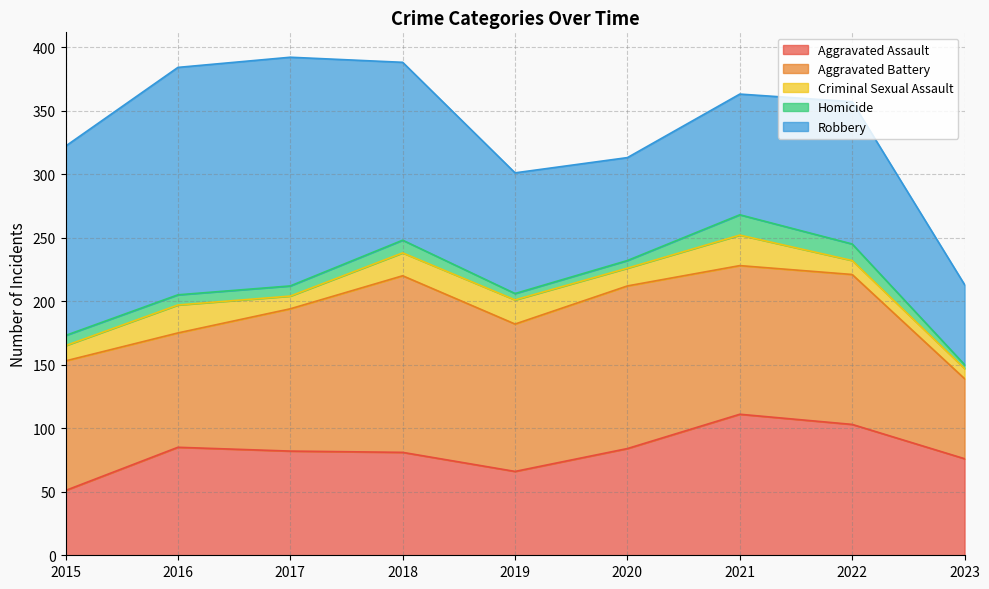

Which series has the largest total across all categories?

Robbery